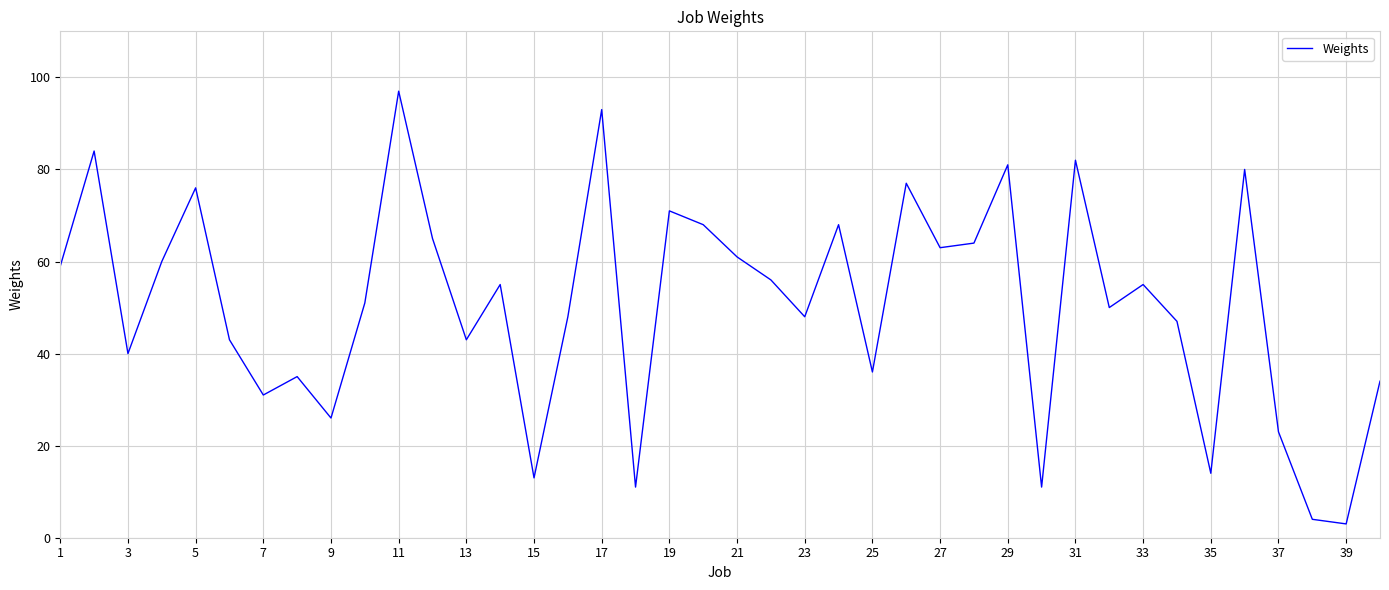

What is the greatest value displayed?

97